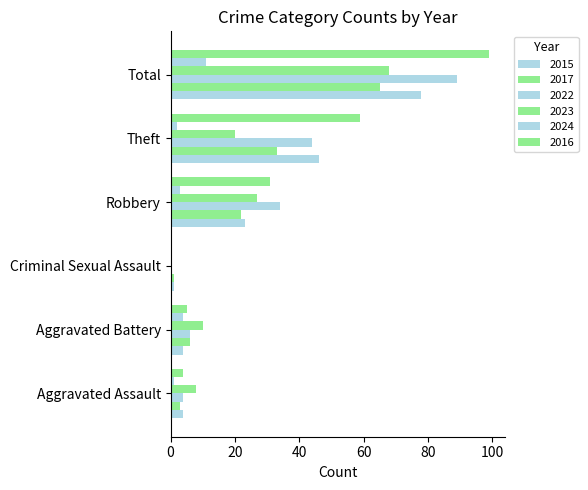

What is the label of the 6th bar from the right?

Aggravated Assault